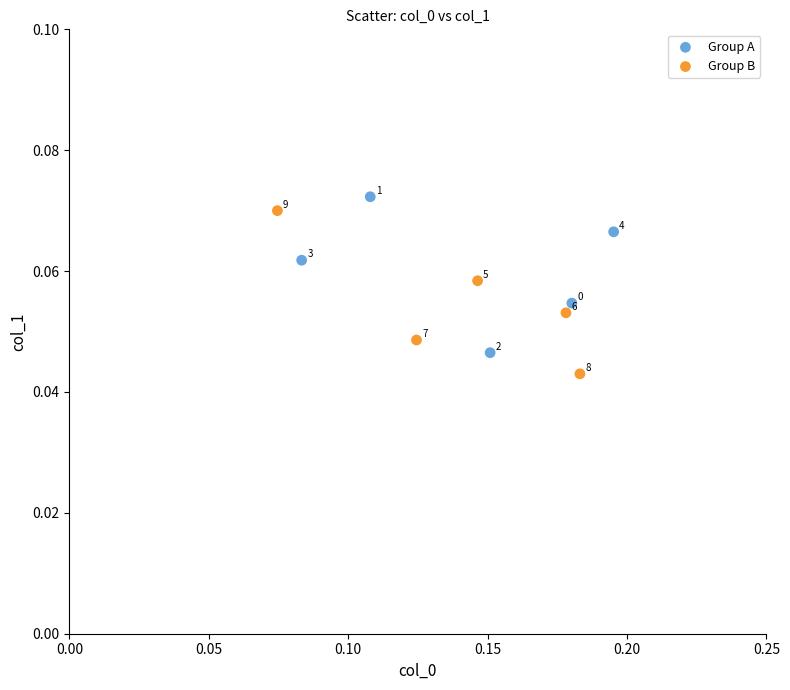

Which series contains the highest Y value?

Group A